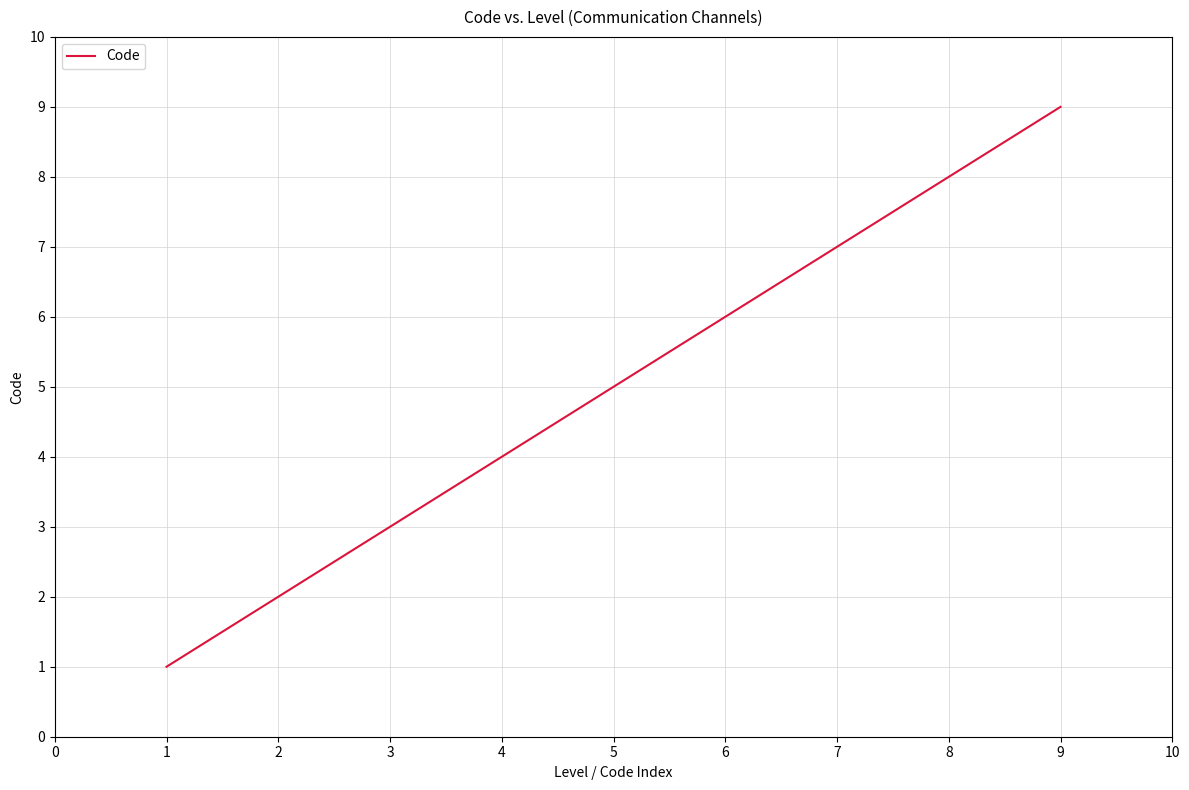

Rank the categories by value from highest to lowest.

9, 8, 7, 6, 5, 4, 3, 2, 1